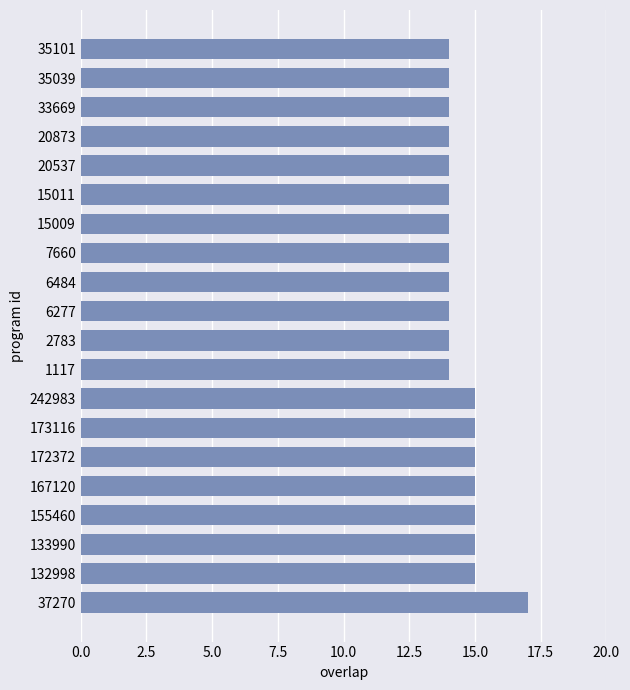

Reading bottom to top, what are all the values shown in this chart?

17	15	15	15	15	15	15	15	14	14	14	14	14	14	14	14	14	14	14	14